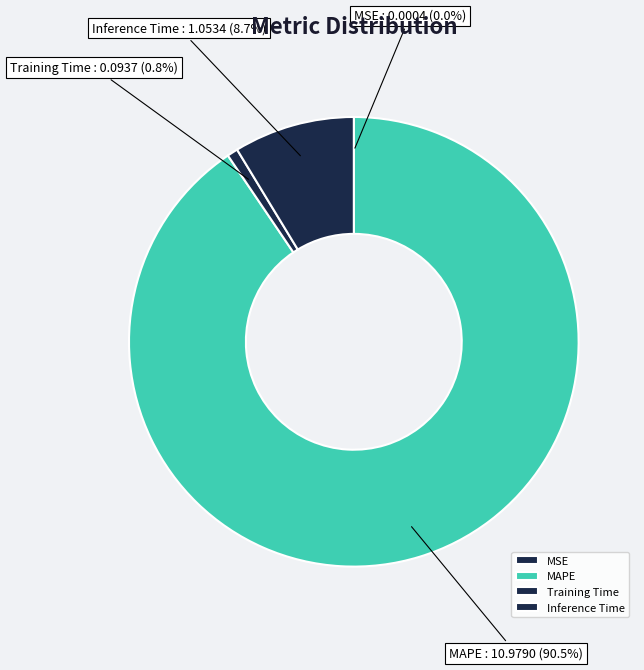

How much of the chart is everything except Inference Time?

91.3%